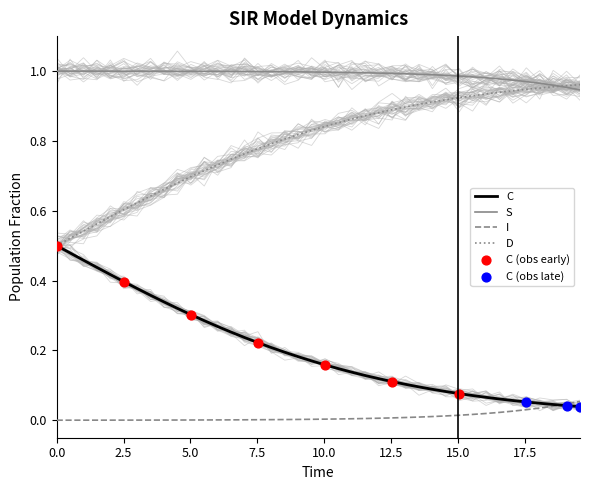

True or false: C and S intersect in this chart.

False